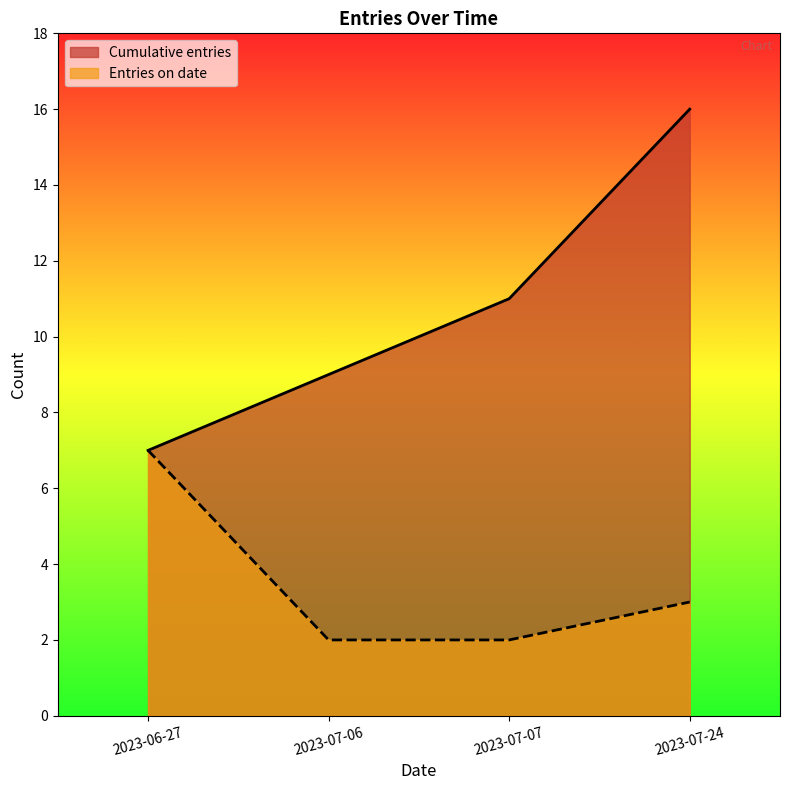

Reading left to right, transcribe all the data shown in this chart.

2023-06-27=7	2023-07-06=9	2023-07-07=11	2023-07-24=16